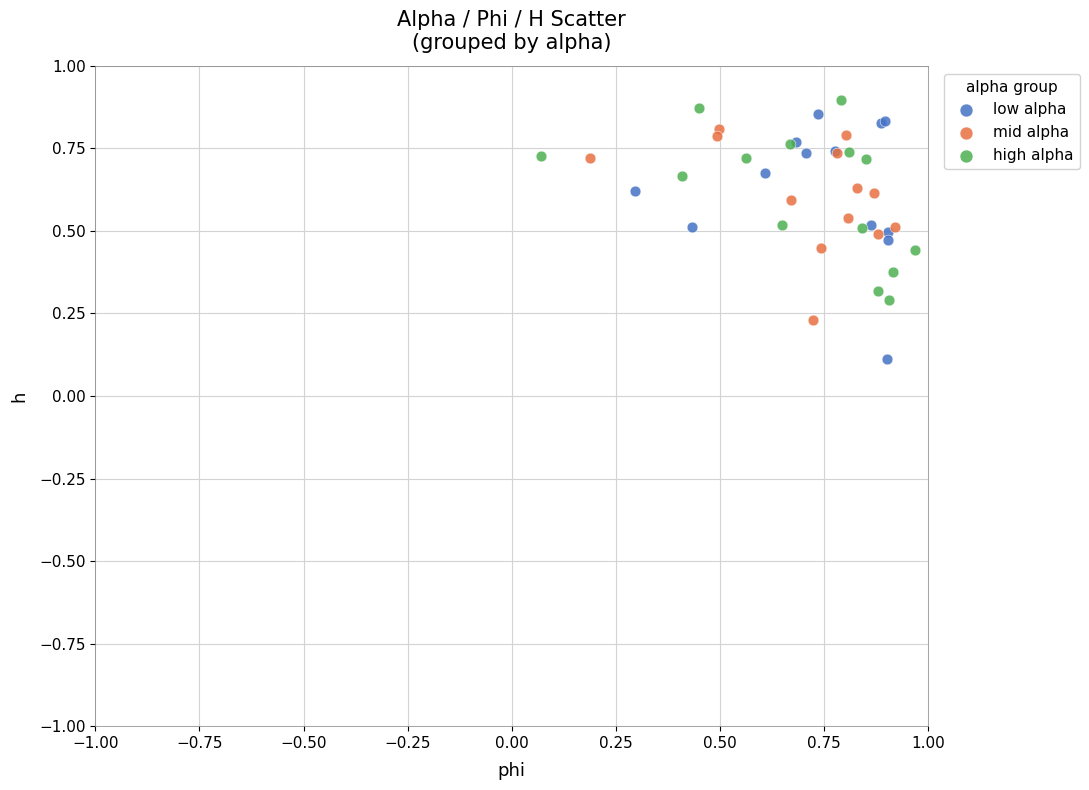

Which series has the widest spread of Y values?

low alpha